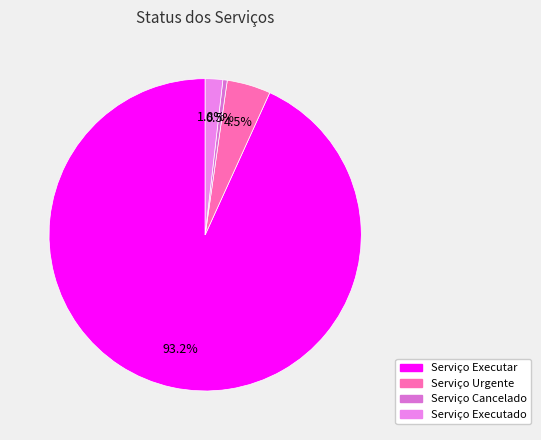

To the nearest percent, what is the average slice percentage?

25%